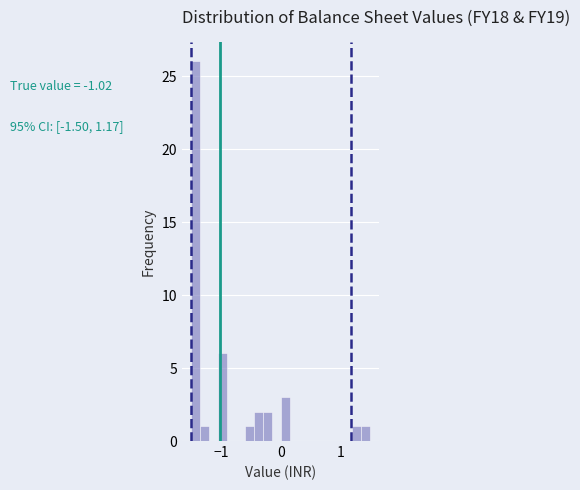

Around what value on the x-axis is the tallest bar? Give the approximate position of its centre, as read against the axis.

-1.4